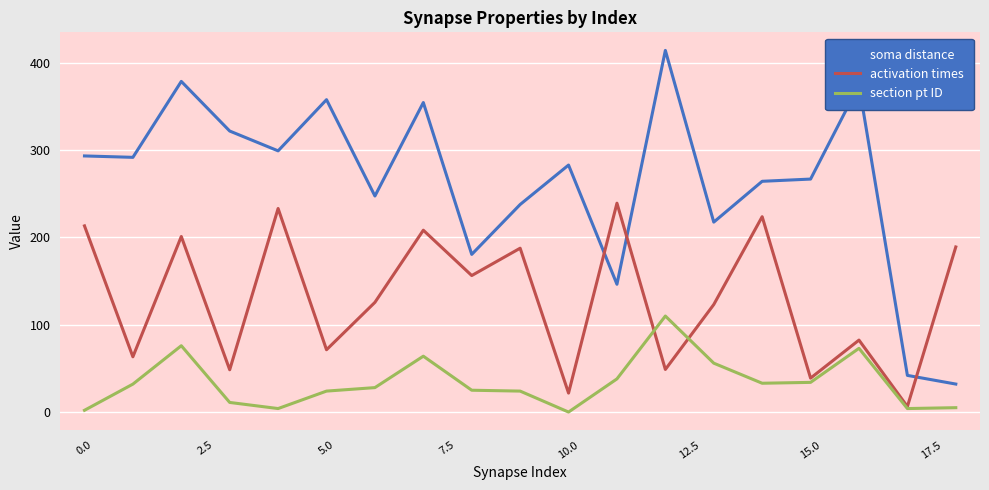

What are all the series names shown in the legend?

soma distance, activation times, section pt ID